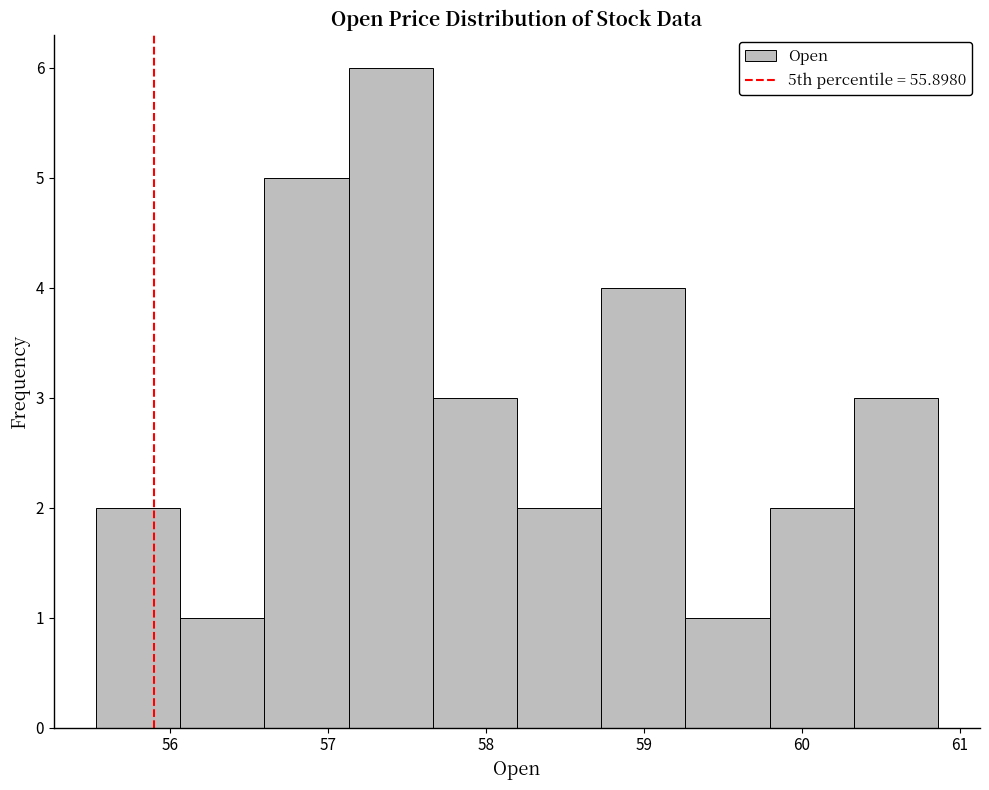

Reading left to right, list every bar in this chart as the range it spans on the x-axis followed by its height. Neither the bar edges nor the heights are printed on the chart, so give them approximately, as read against the axes.

55.5 to 56.1: 2
56.1 to 56.6: 1
56.6 to 57.1: 5
57.1 to 57.7: 6
57.7 to 58.2: 3
58.2 to 58.7: 2
58.7 to 59.3: 4
59.3 to 59.8: 1
59.8 to 60.3: 2
60.3 to 60.9: 3